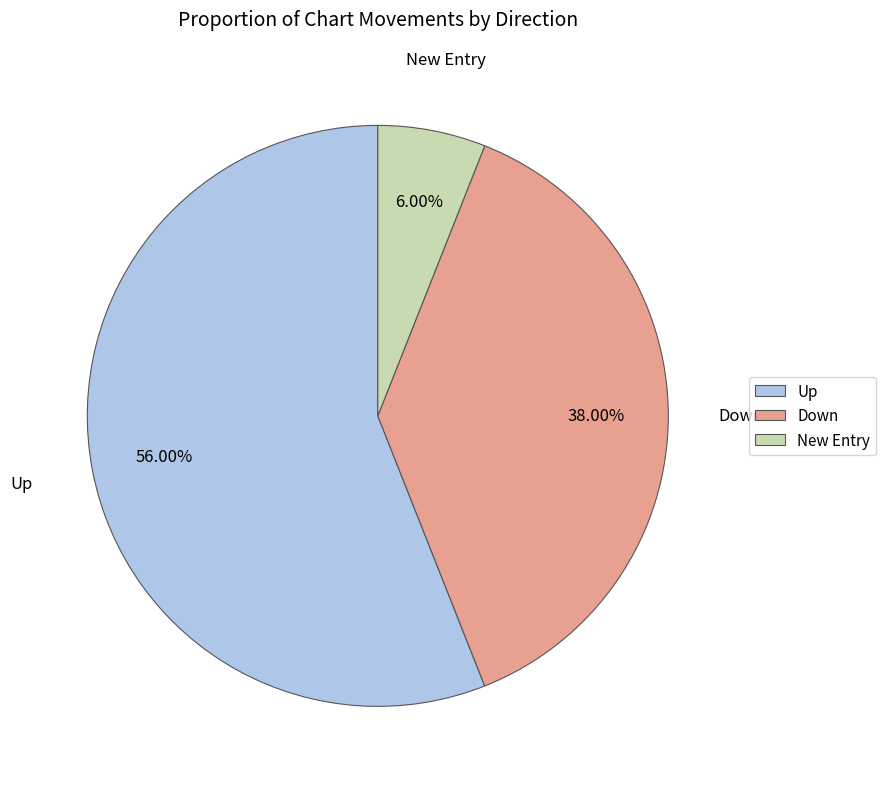

How many segments does this pie chart have?

3